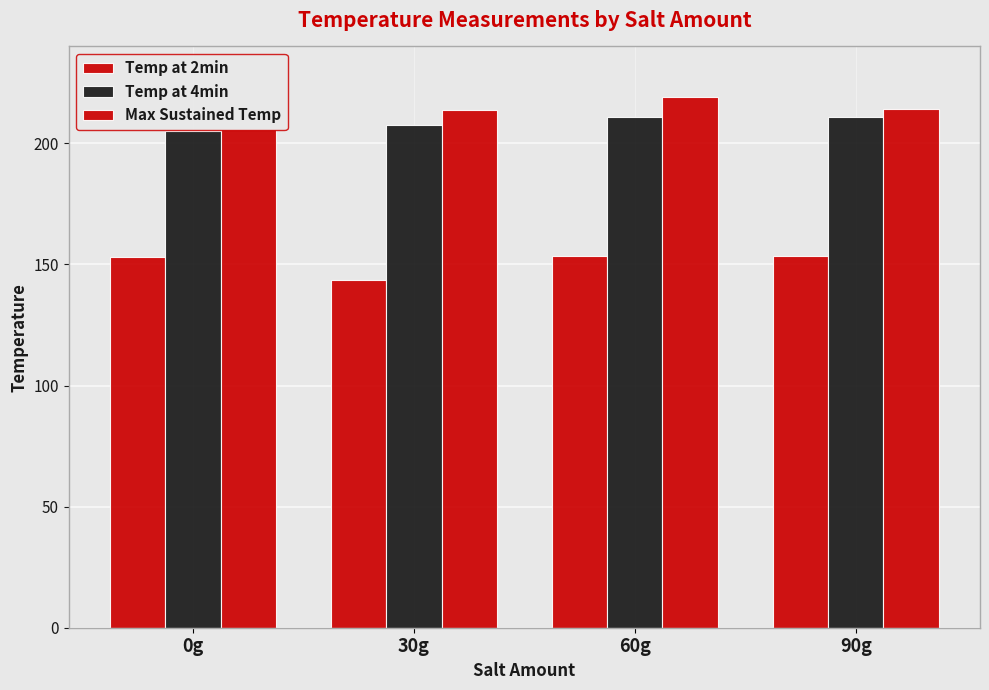

What is the difference between the maximum and minimum values in the Temp at 2min series?

10.0